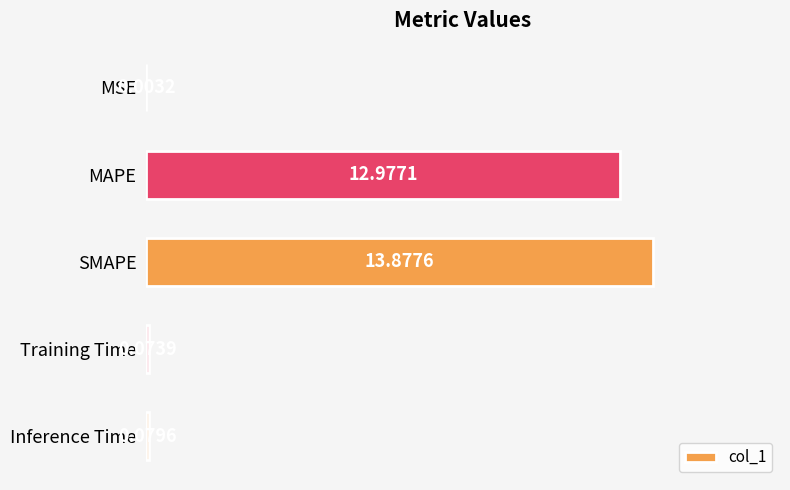

Does the chart contain stacked bars?

No